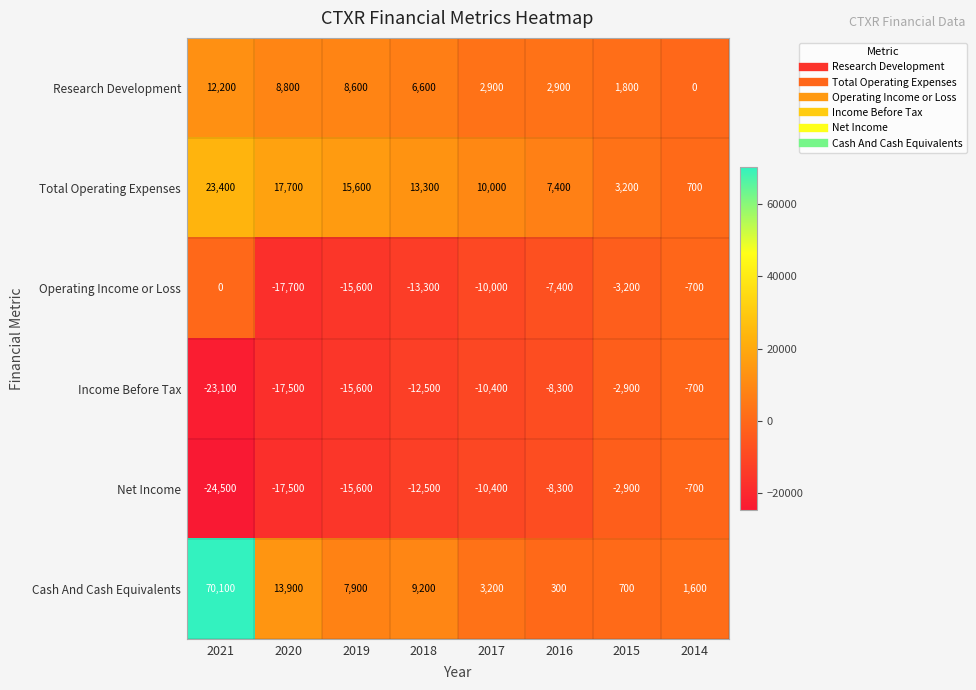

Which category has the highest value across all series?

2021